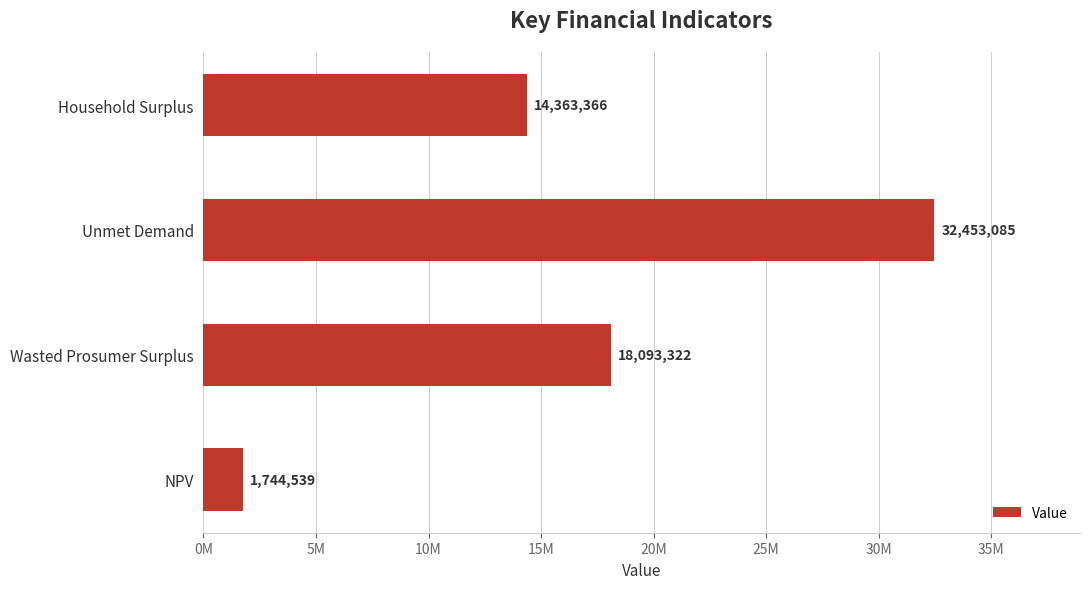

Are the bars horizontal?

Yes